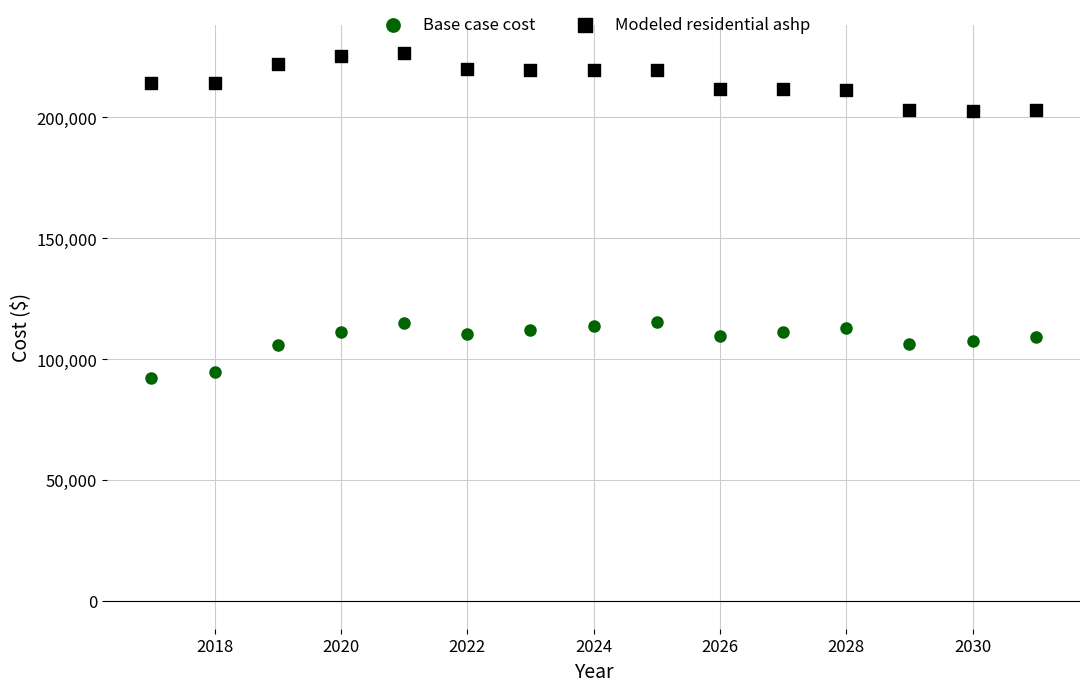

Which series contains the highest Y value?

Modeled residential ashp